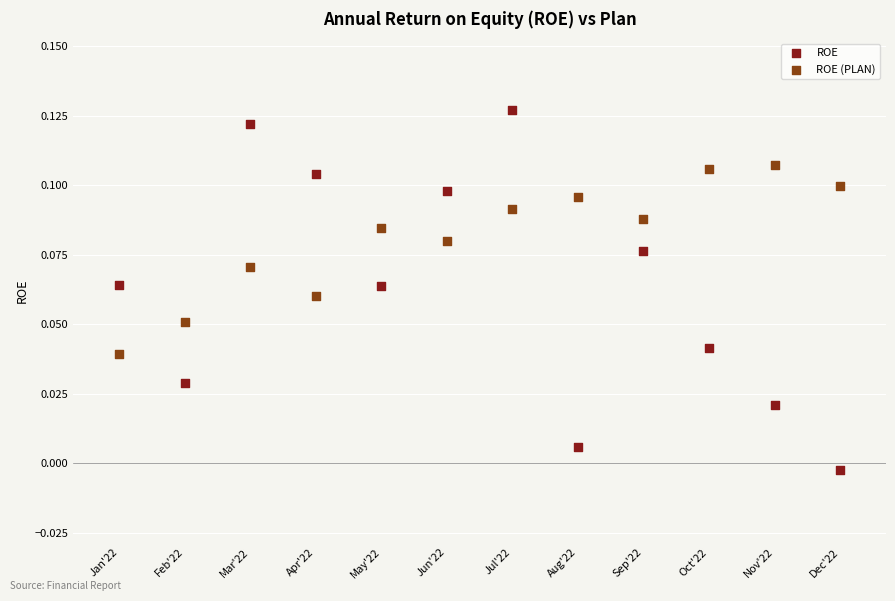

Which series has the largest Y range (max minus min)?

ROE